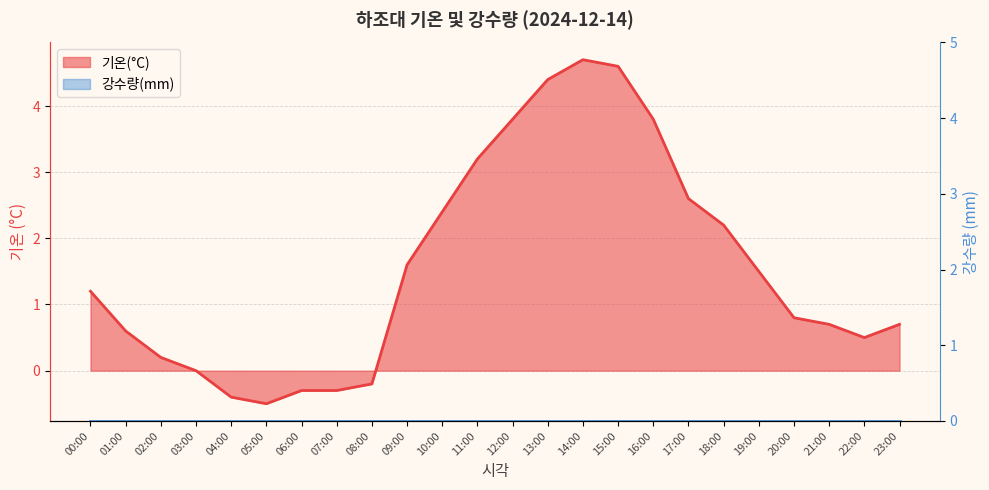

Reading left to right, list all the values displayed in this chart.

00:00=1.2	01:00=0.6	02:00=0.2	03:00=0.0	04:00=-0.4	05:00=-0.5	06:00=-0.3	07:00=-0.3	08:00=-0.2	09:00=1.6	10:00=2.4	11:00=3.2	12:00=3.8	13:00=4.4	14:00=4.7	15:00=4.6	16:00=3.8	17:00=2.6	18:00=2.2	19:00=1.5	20:00=0.8	21:00=0.7	22:00=0.5	23:00=0.7